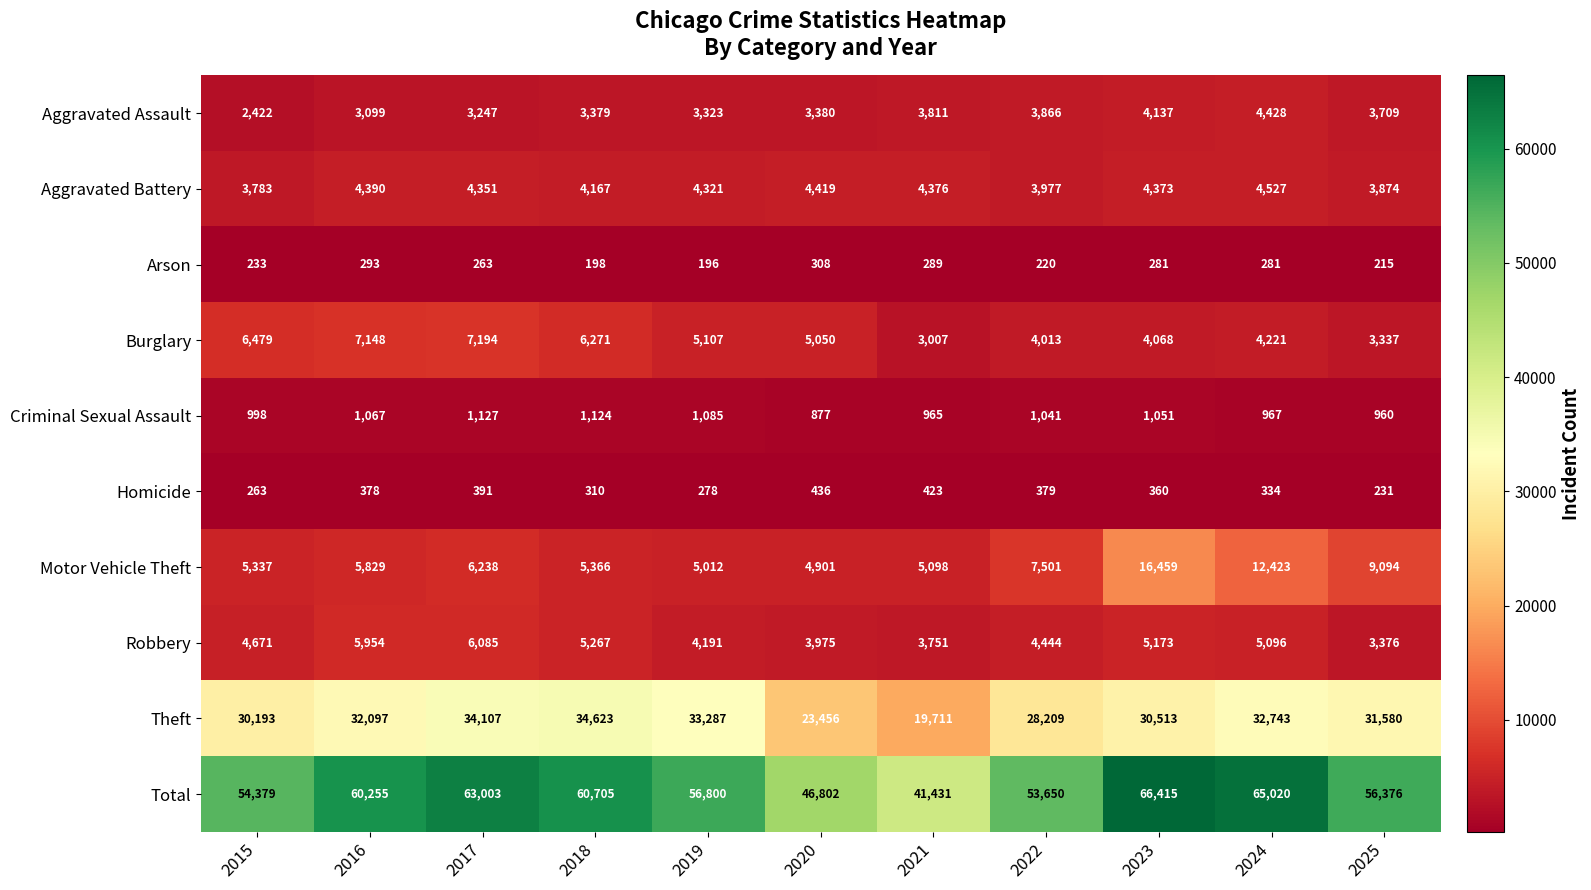

Which category has the highest value across all series?

2023